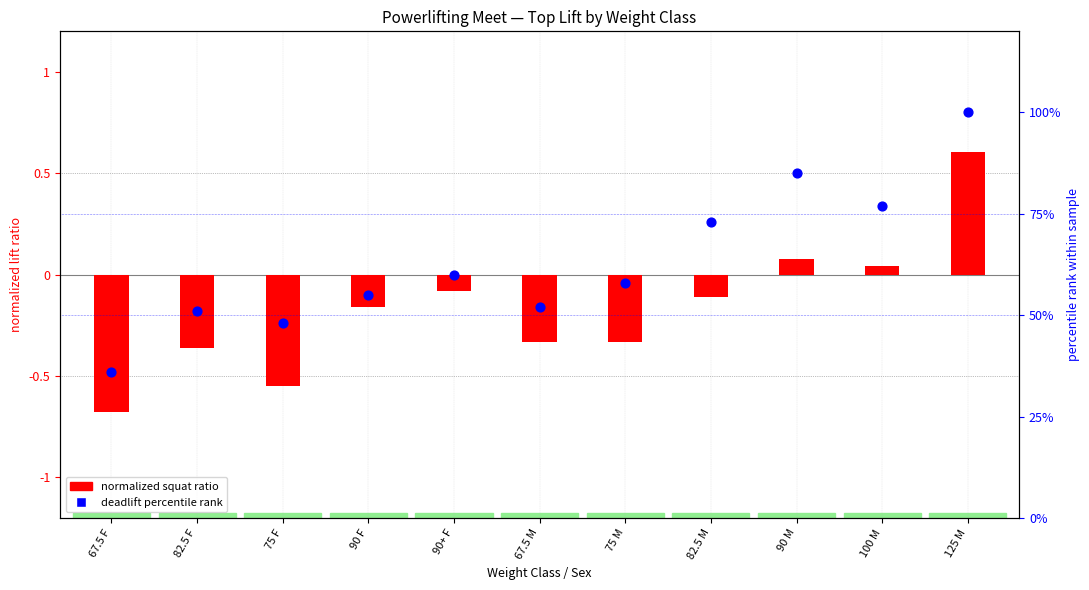

Which series reaches the minimum Y coordinate?

Best3SquatKg (normalized)